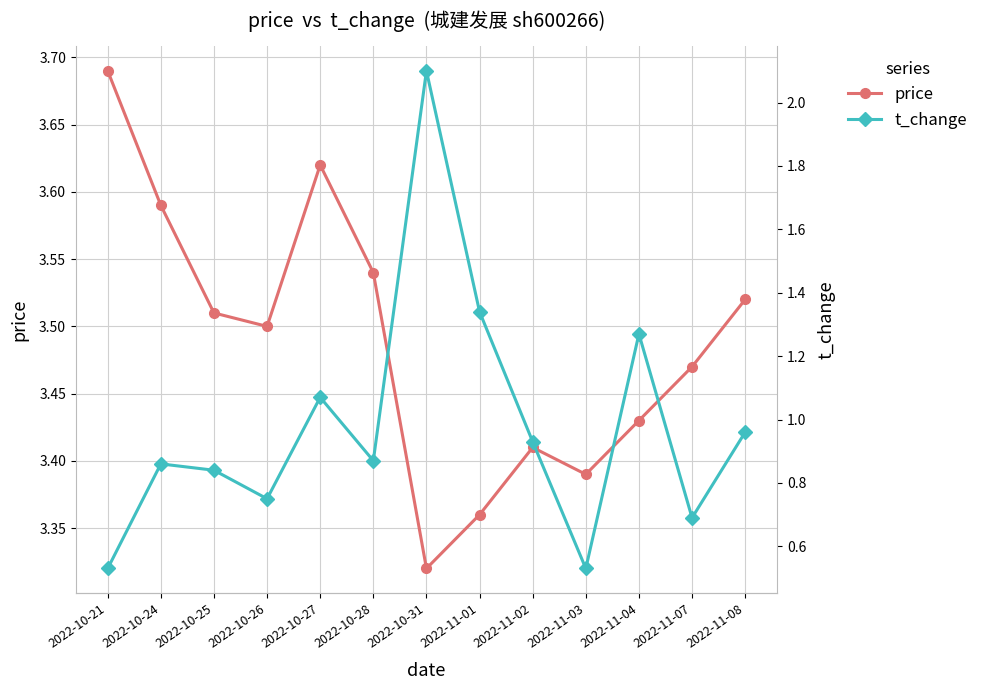

At 2022-10-27, list the series in order from smallest to largest.

t_change, price